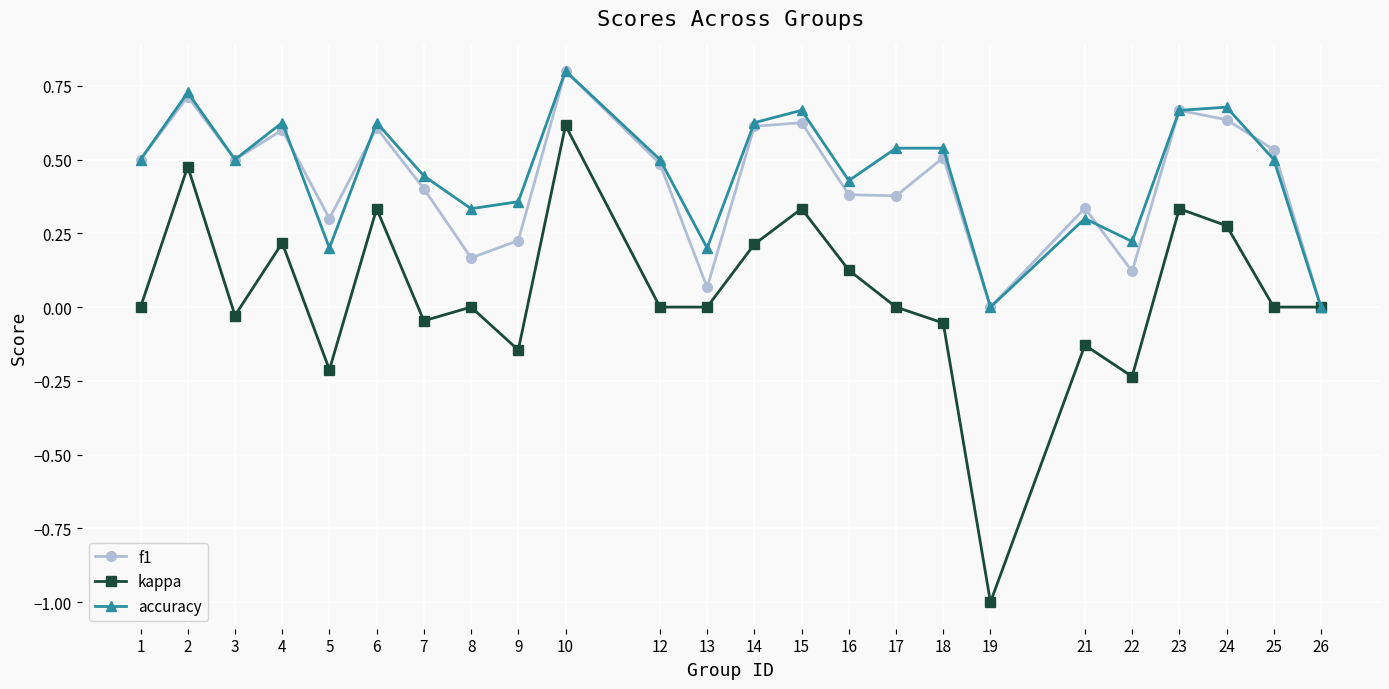

At which category is the sum across all series the highest?

10